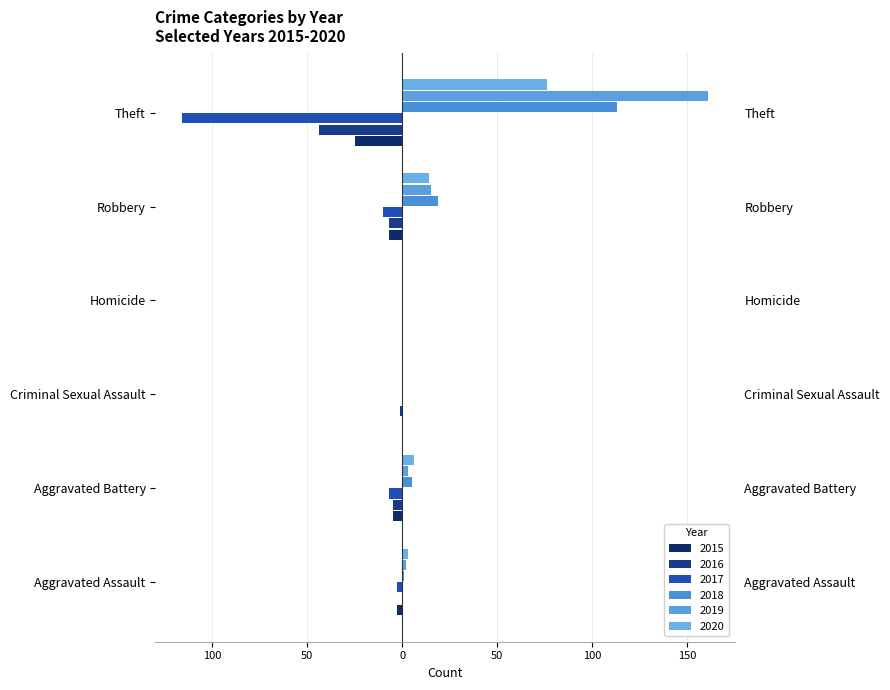

Rank the series at Aggravated Assault from lowest to highest value.

2015, 2017, 2016, 2018, 2019, 2020